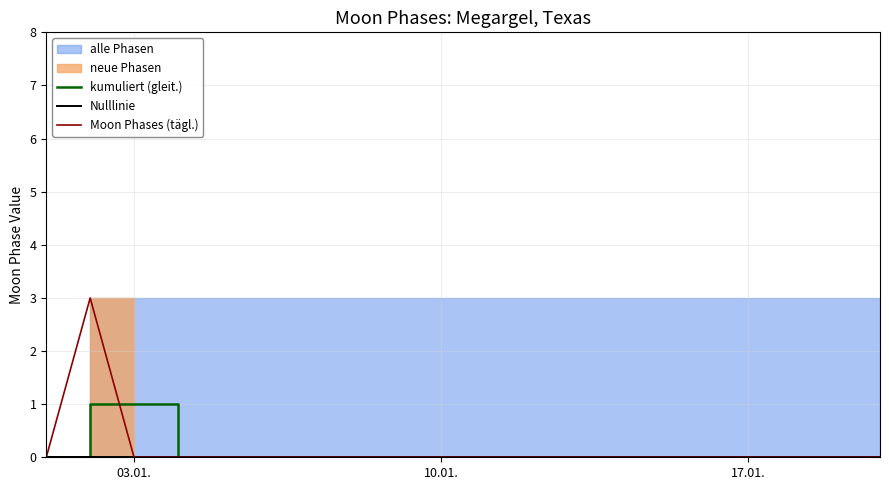

The value of kumuliert (gleit.) at 17.01. is 0. True or false?

True